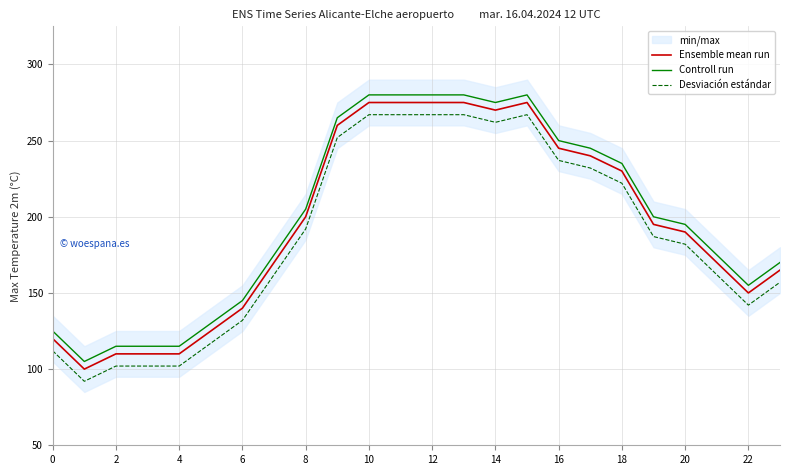

How many values in the Ensemble mean run series exceed 195?

11